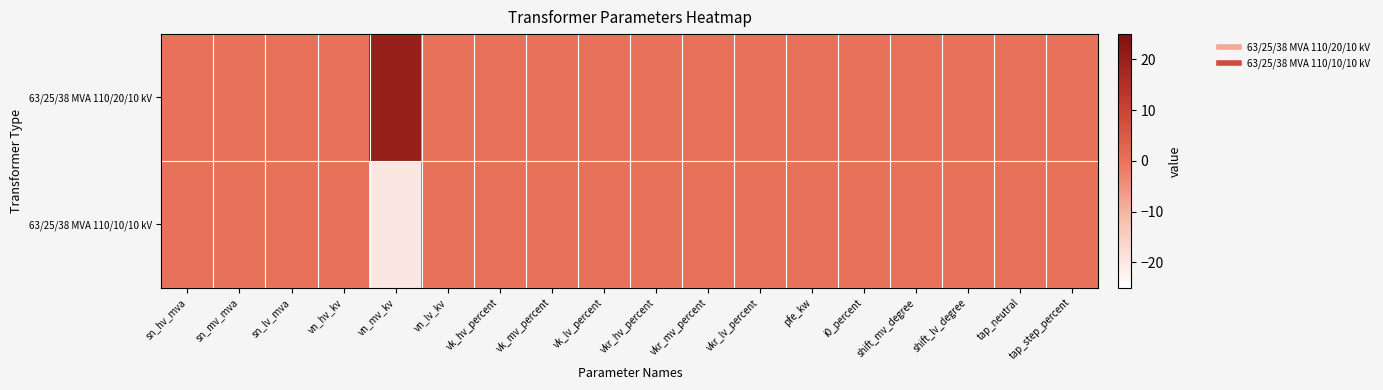

Reading left to right, list all the values displayed in this chart.

63/25/38 MVA 110/20/10 kV: sn_hv_mva=0	sn_mv_mva=0	sn_lv_mva=0	vn_hv_kv=0	vn_mv_kv=20	vn_lv_kv=0	vk_hv_percent=0	vk_mv_percent=0	vk_lv_percent=0	vkr_hv_percent=0	vkr_mv_percent=0	vkr_lv_percent=0	pfe_kw=0	i0_percent=0	shift_mv_degree=0	shift_lv_degree=0	tap_neutral=0	tap_step_percent=0
63/25/38 MVA 110/10/10 kV: sn_hv_mva=0	sn_mv_mva=0	sn_lv_mva=0	vn_hv_kv=0	vn_mv_kv=-20	vn_lv_kv=0	vk_hv_percent=0	vk_mv_percent=0	vk_lv_percent=0	vkr_hv_percent=0	vkr_mv_percent=0	vkr_lv_percent=0	pfe_kw=0	i0_percent=0	shift_mv_degree=0	shift_lv_degree=0	tap_neutral=0	tap_step_percent=0